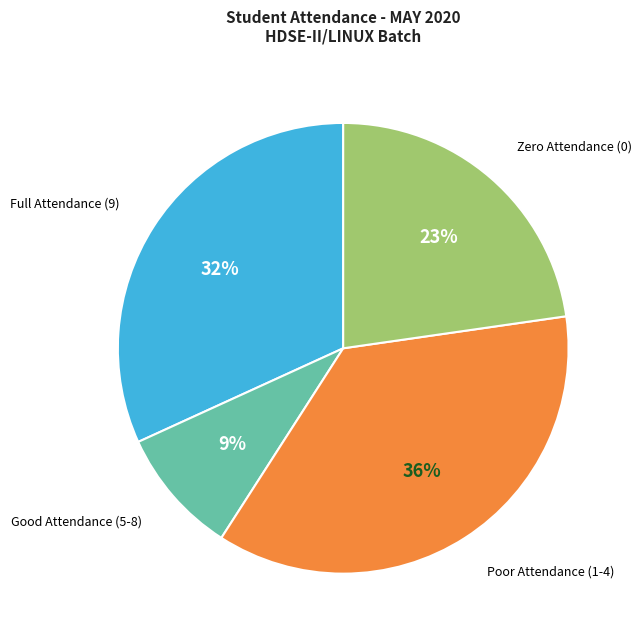

Combined, do Good Attendance (5-8) and Zero Attendance (0) account for over 50%?

No